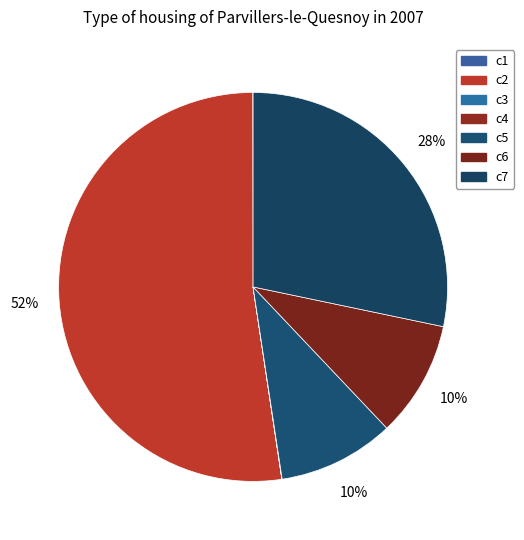

How many segments does this pie chart have?

7